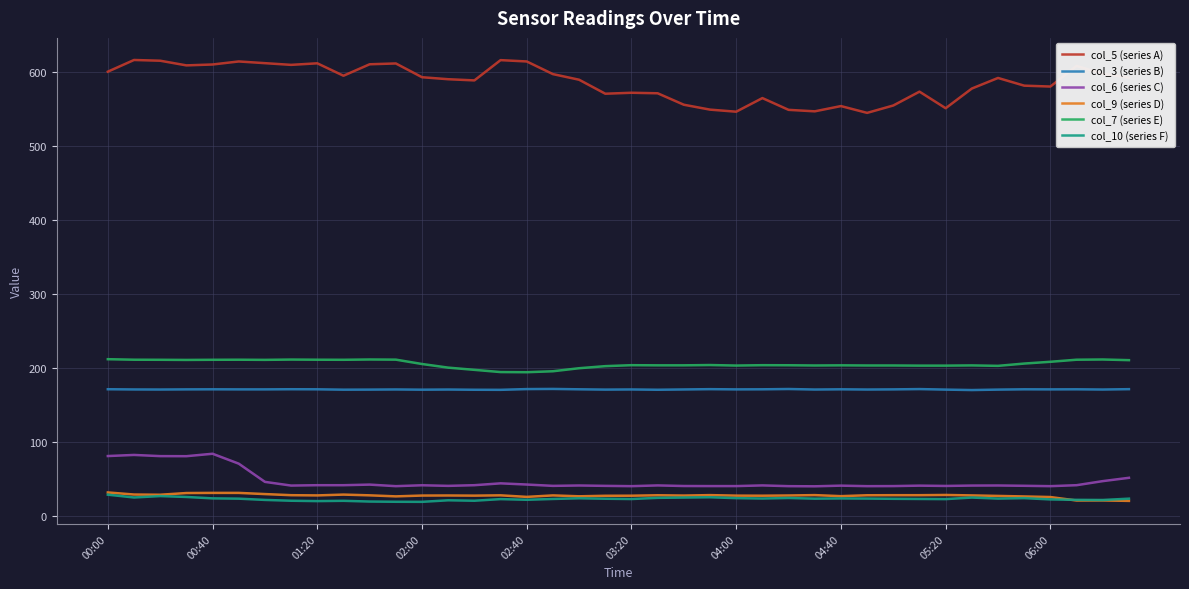

True or false: col_3 (series B) and col_10 (series F) cross at least once.

False